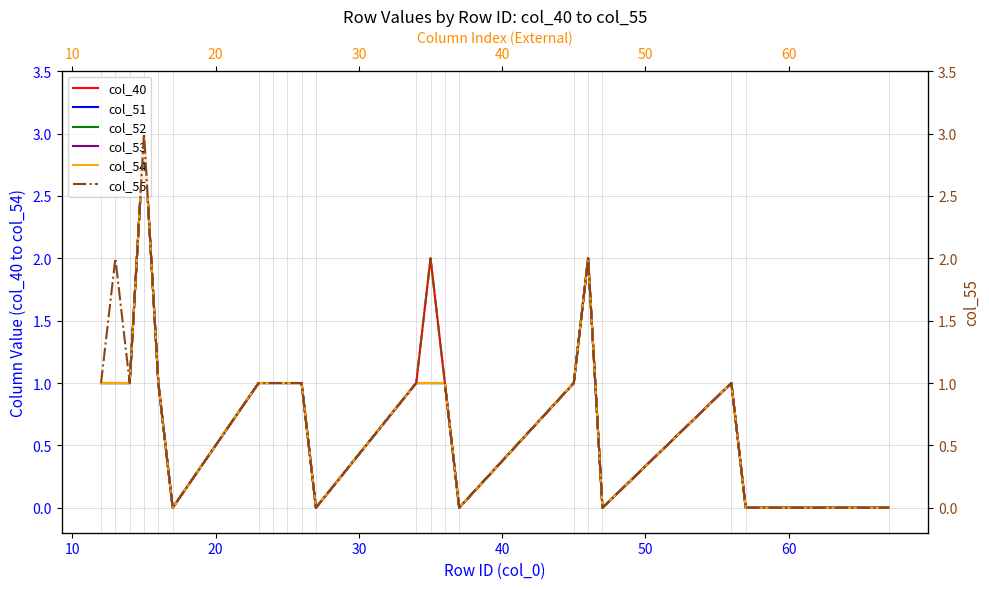

At 20, list the series in order from largest to smallest.

col_40, col_51, col_52, col_53, col_54, col_55